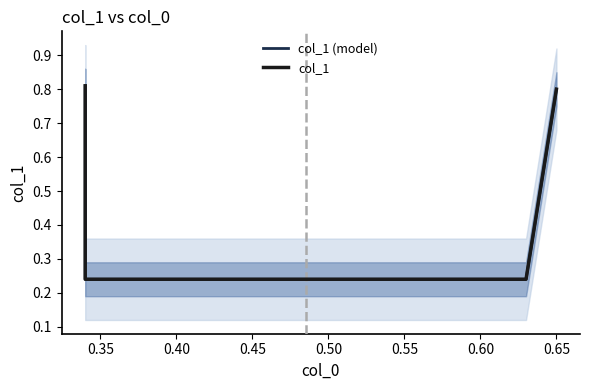

True or false: col_1 (model) has a value of 0.2 at 0.40.

True